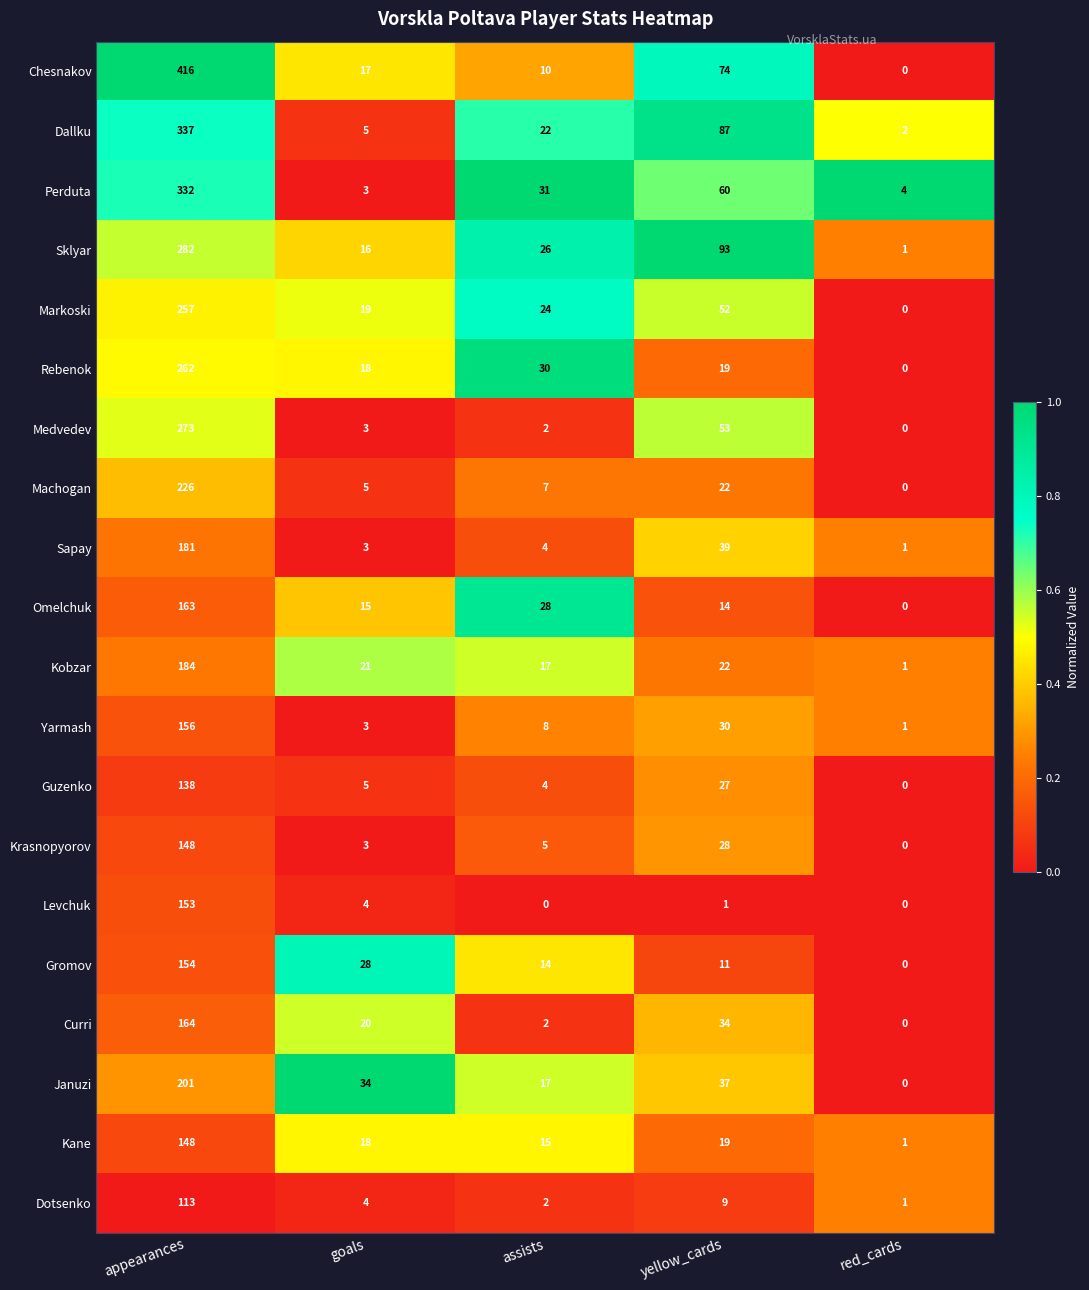

Is the value of Yarmash at goals greater than the value of Dotsenko at yellow_cards?

No